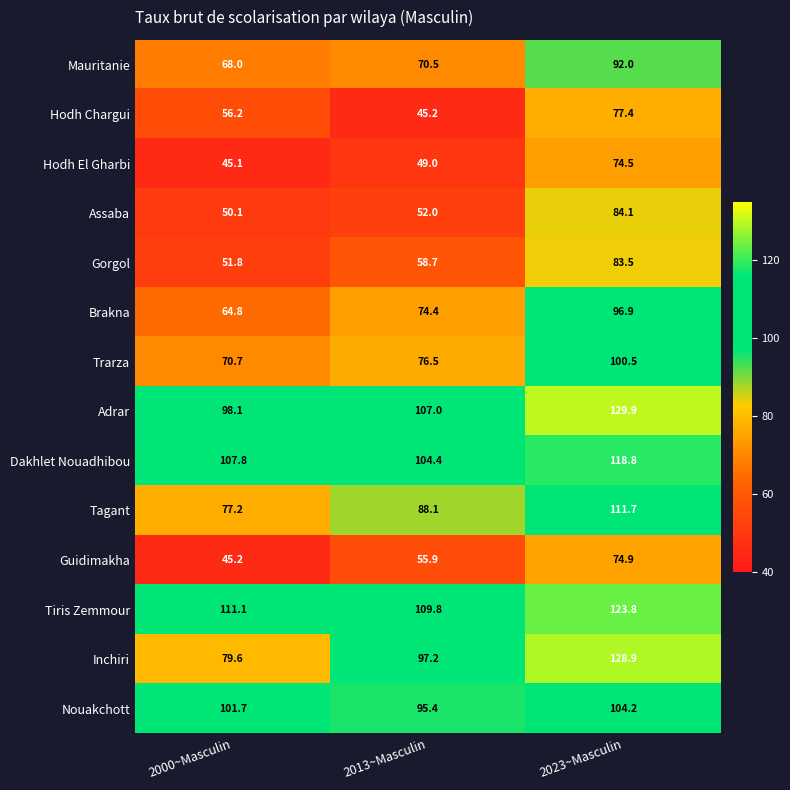

Is it true that Guidimakha equals 30.3 at 2023~Masculin?

False